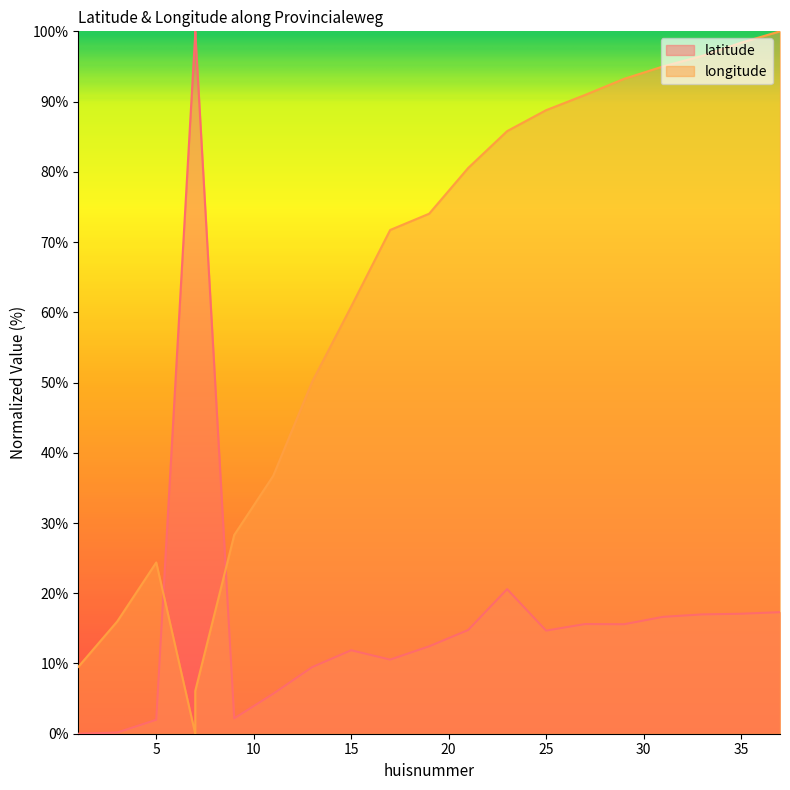

True or false: longitude and latitude intersect in this chart.

True